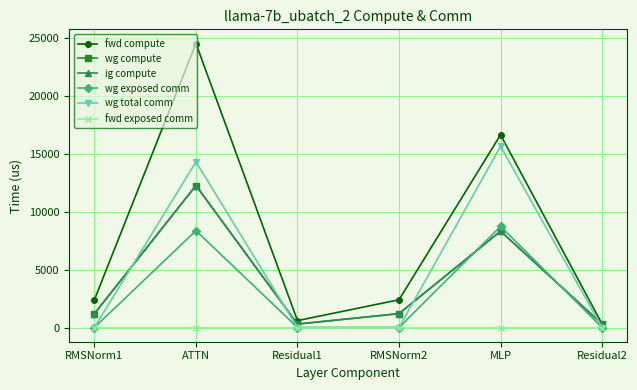

Which series has the largest range (max minus min)?

fwd compute